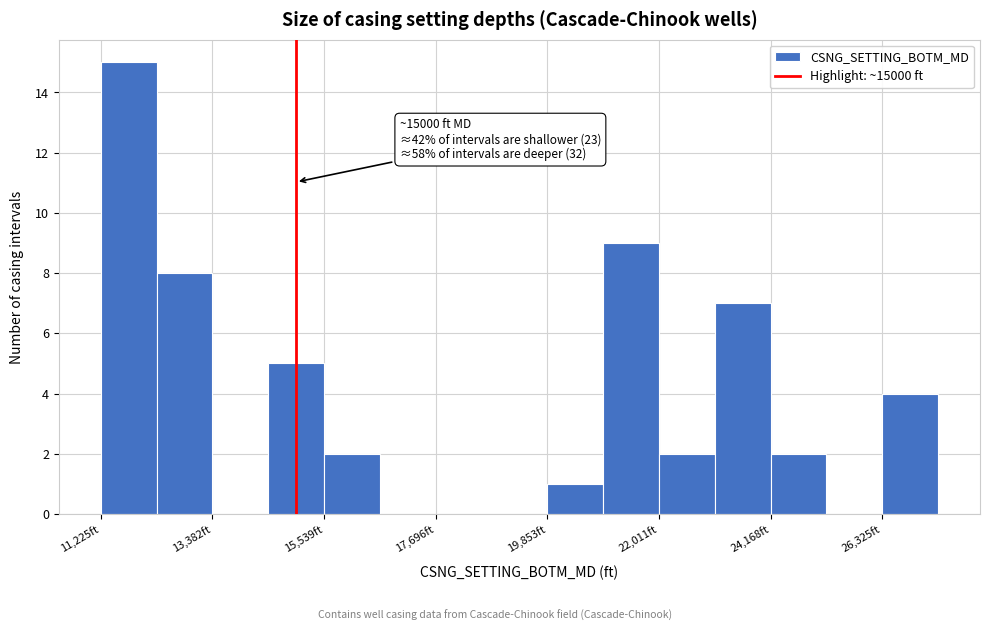

Around what value on the x-axis is the tallest bar? Give the approximate position of its centre, as read against the axis.

12000